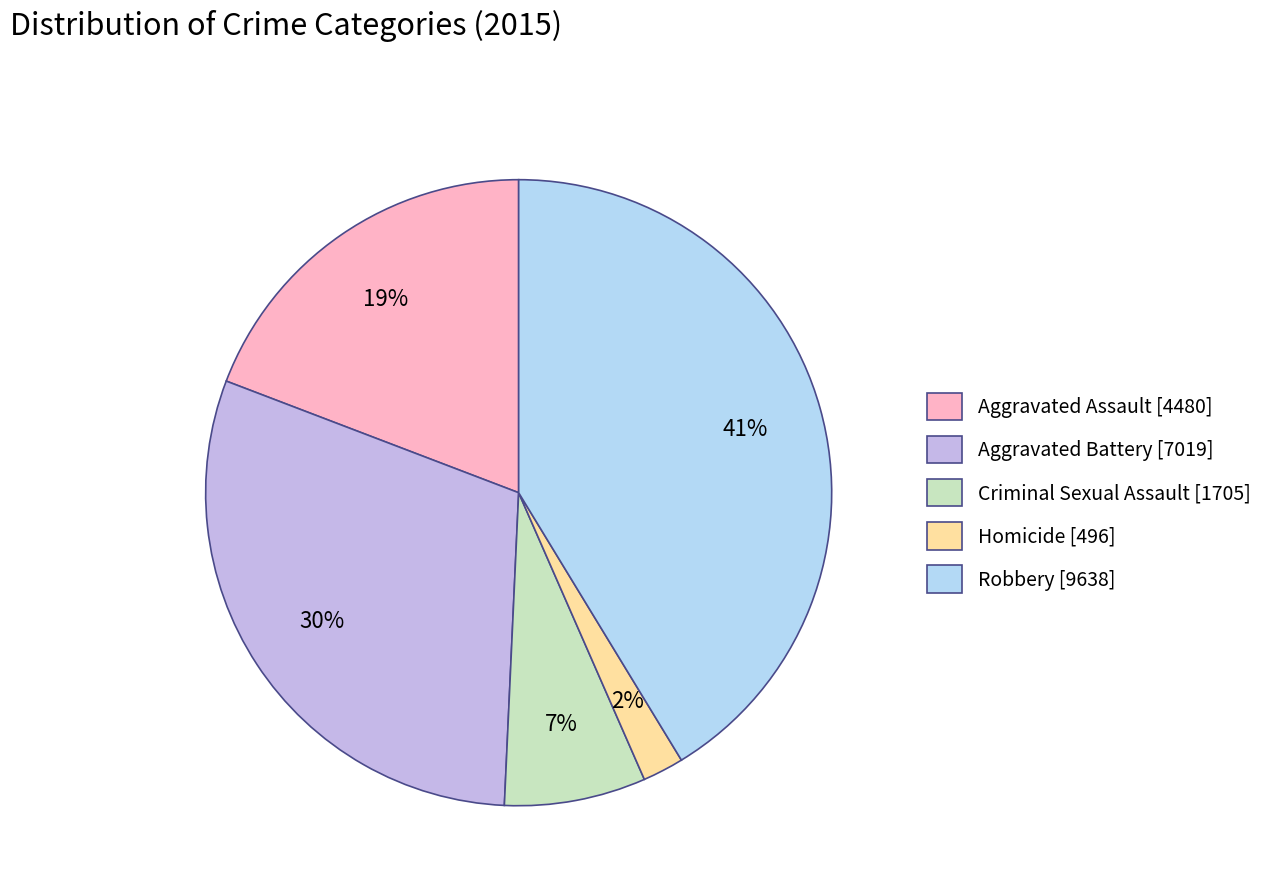

Is there any slice that represents more than half of the pie?

No